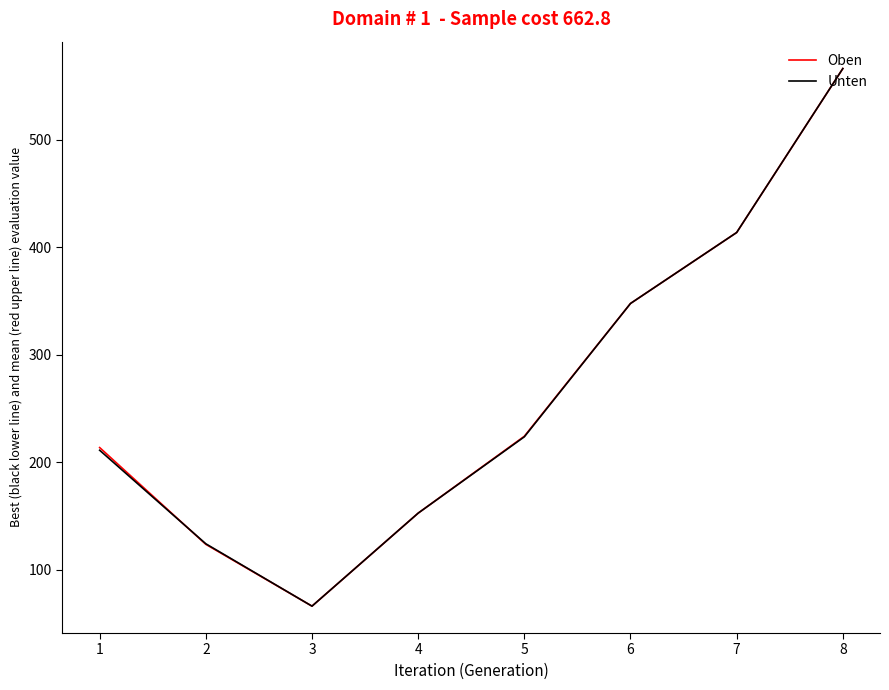

What is the total value across all series at 7?

827.0